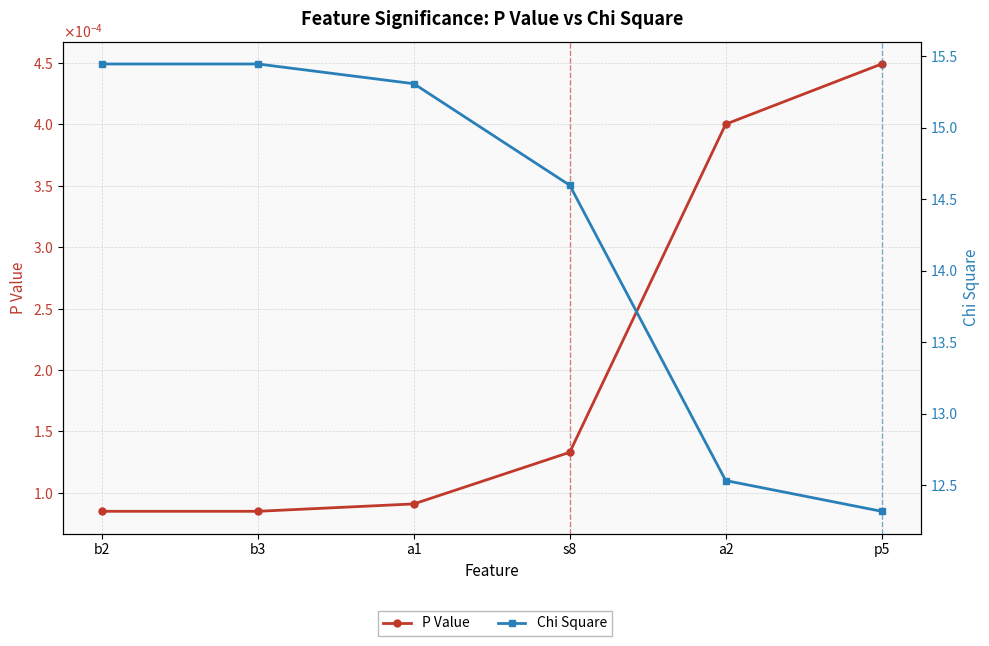

What is the total value across all series at a2?

12.5